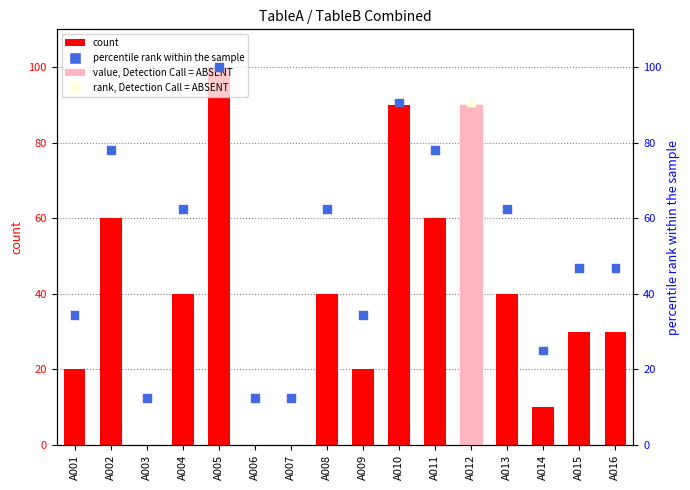

Which series contains the highest Y value?

count